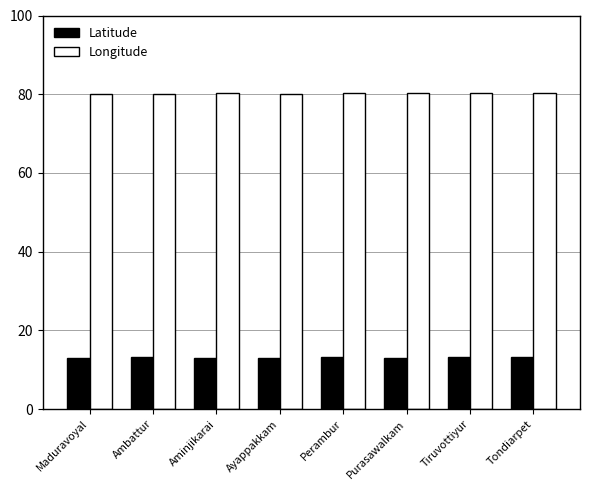

What is the total value across all series at Purasawalkam?

93.3